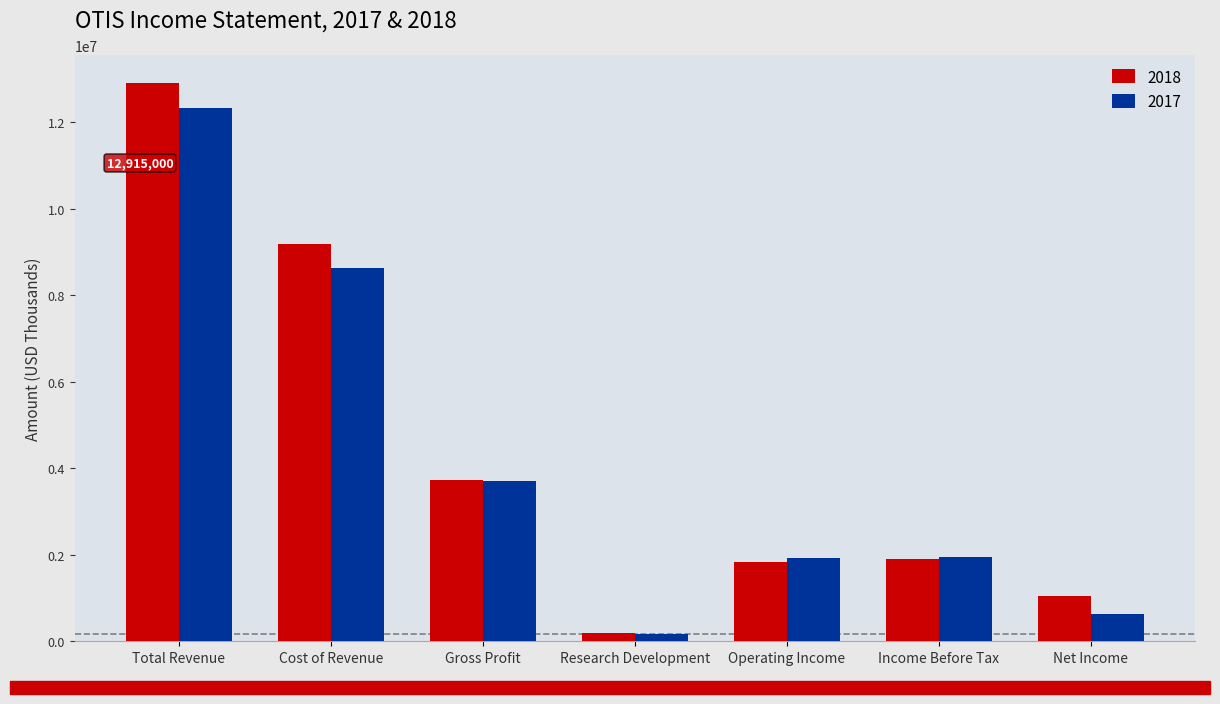

What is the spread (max minus min) of values at Income Before Tax?

64000